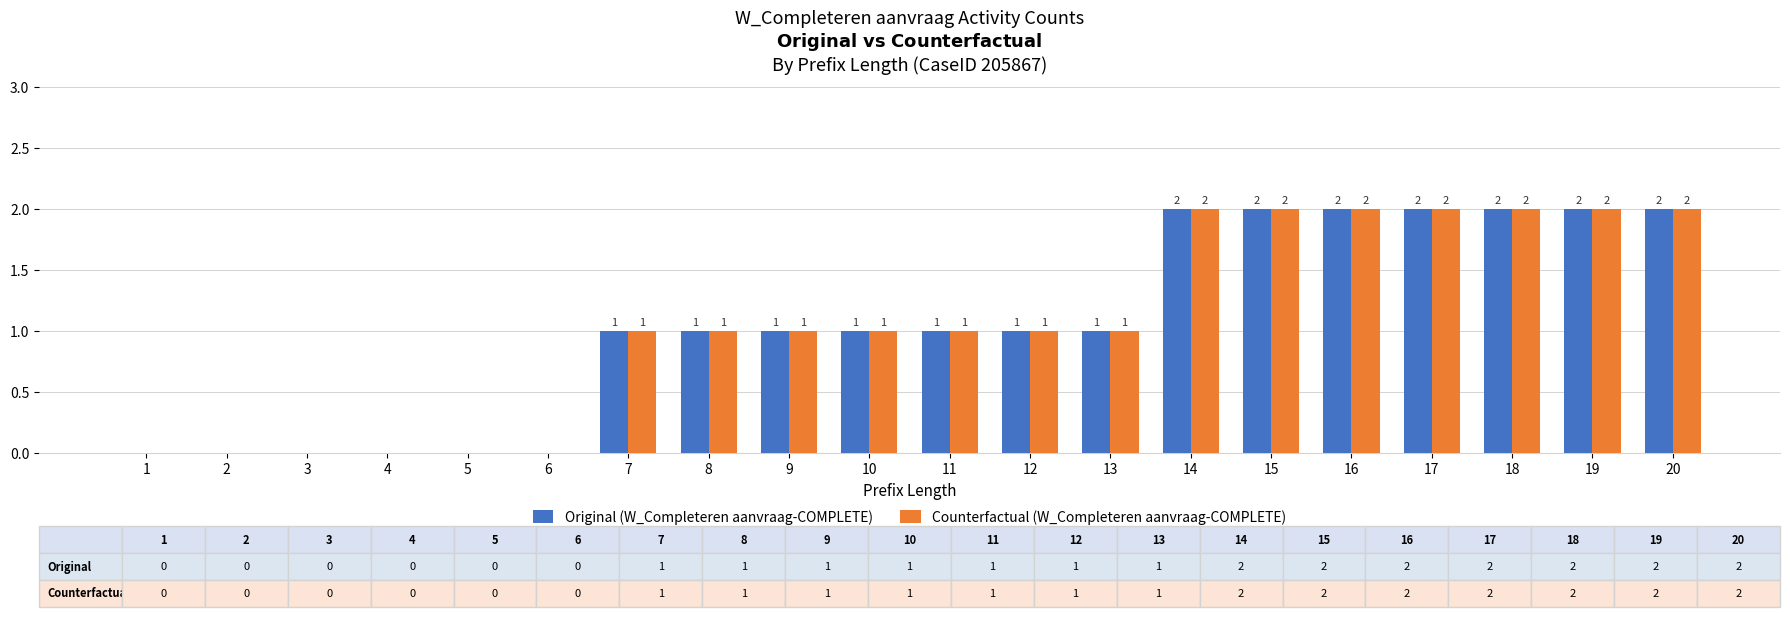

Is the value of Original (W_Completeren aanvraag-COMPLETE) at 5 greater than the value of Counterfactual (W_Completeren aanvraag-COMPLETE) at 19?

No